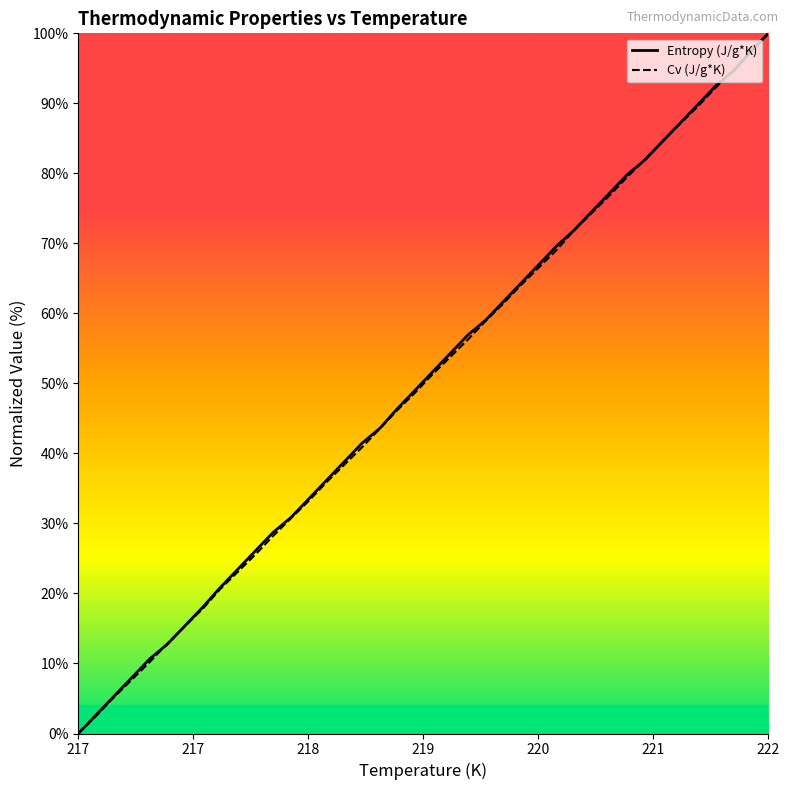

Which label corresponds to the smallest value in the chart?

217